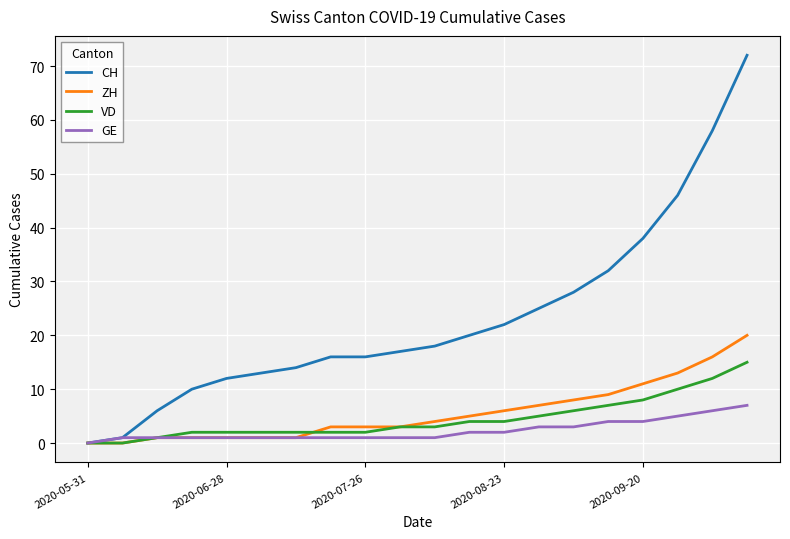

What is the greatest value displayed?

72